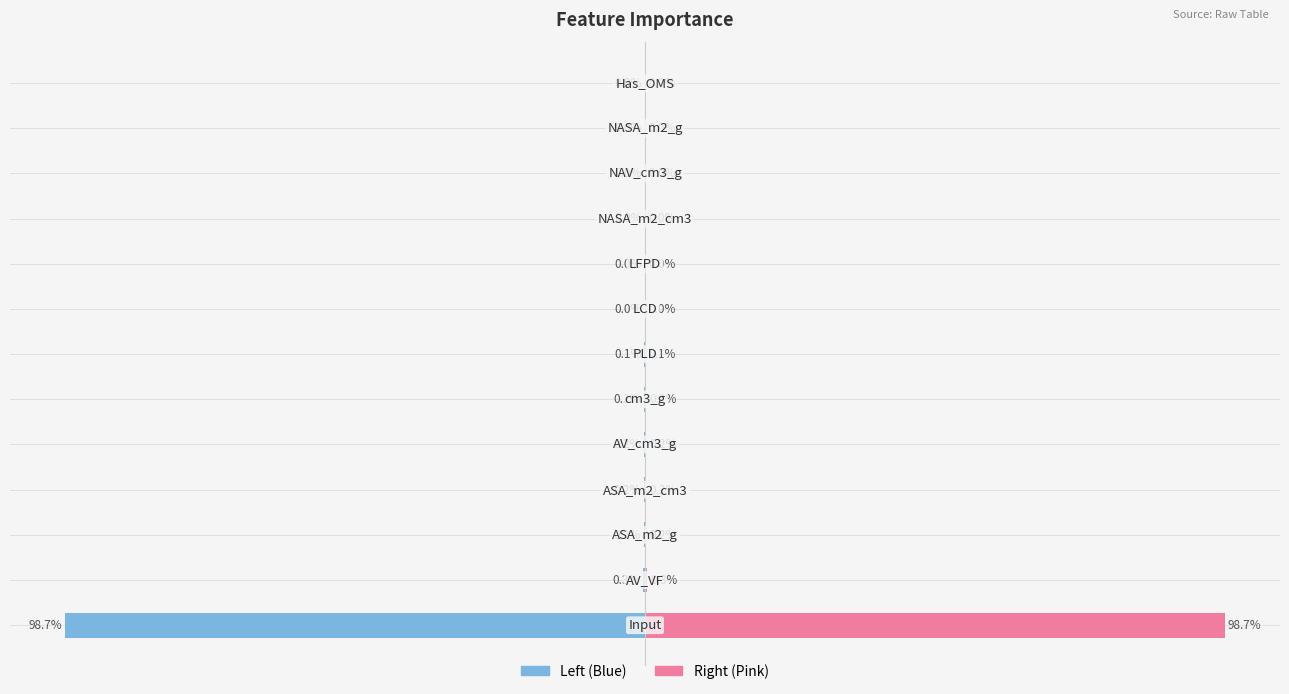

The importance series shows -0.0 at 11. True or false?

True